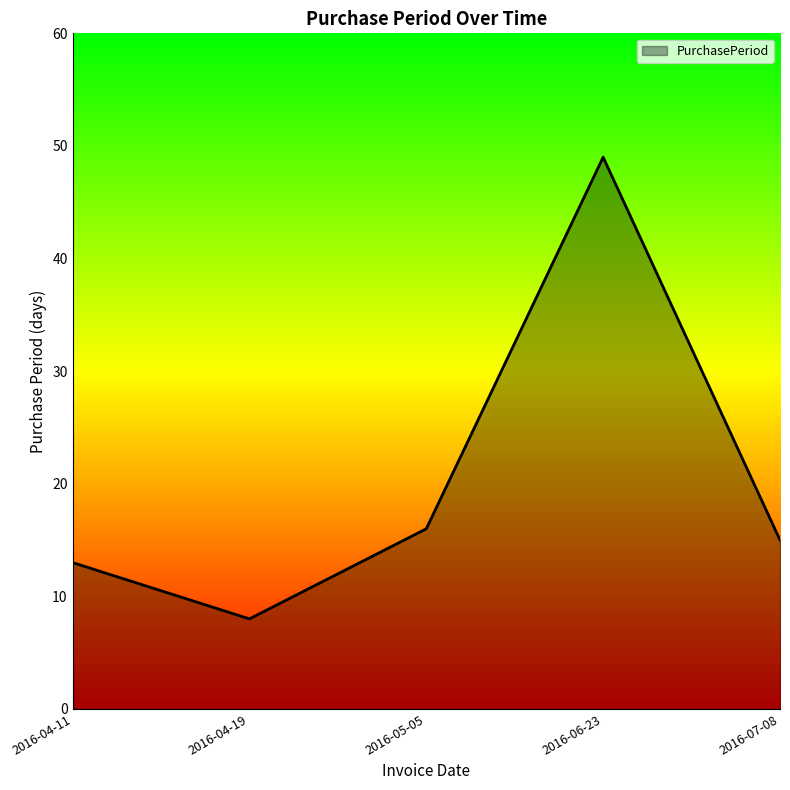

Which label corresponds to the largest value in the chart?

2016-06-23